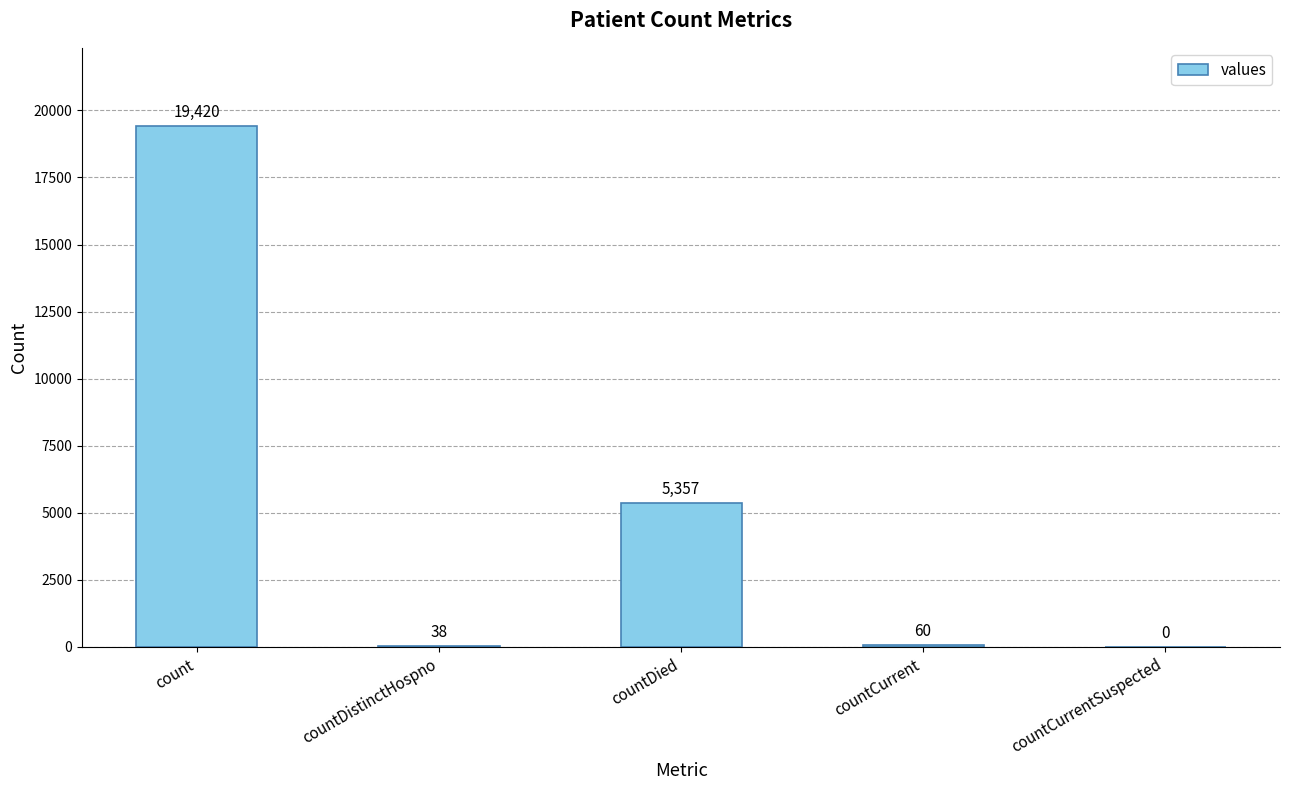

What is the sum of all values?

24875